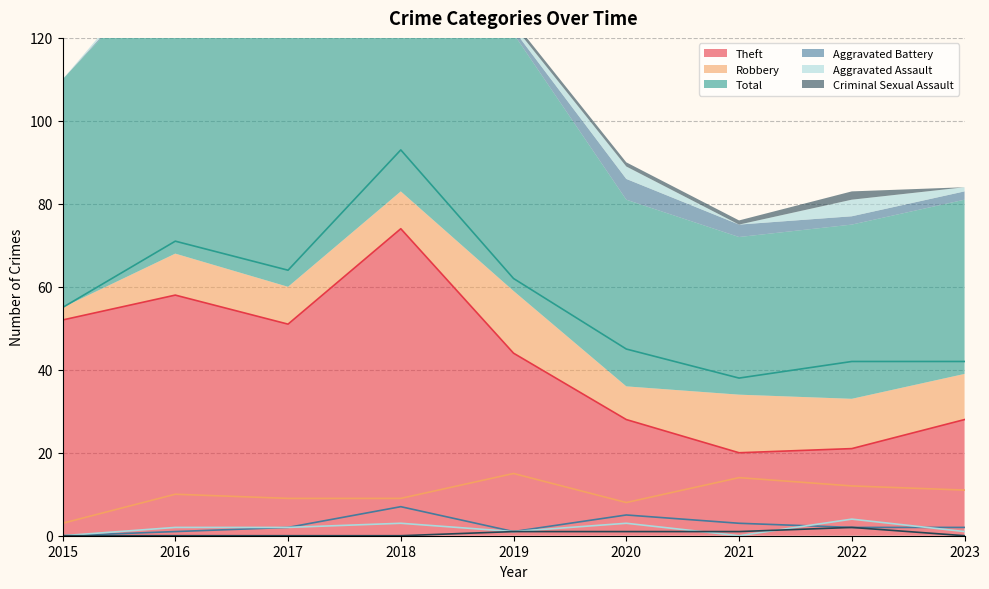

True or false: Robbery and Total intersect in this chart.

False